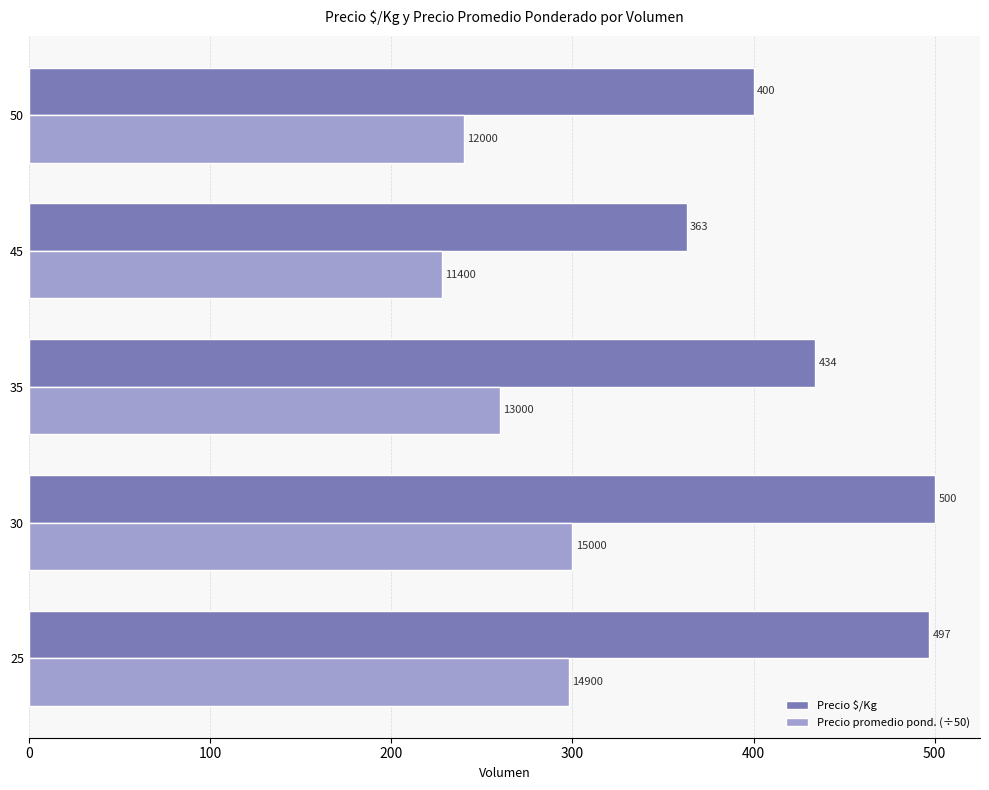

The value of Precio $/Kg at 35 is 604. True or false?

False